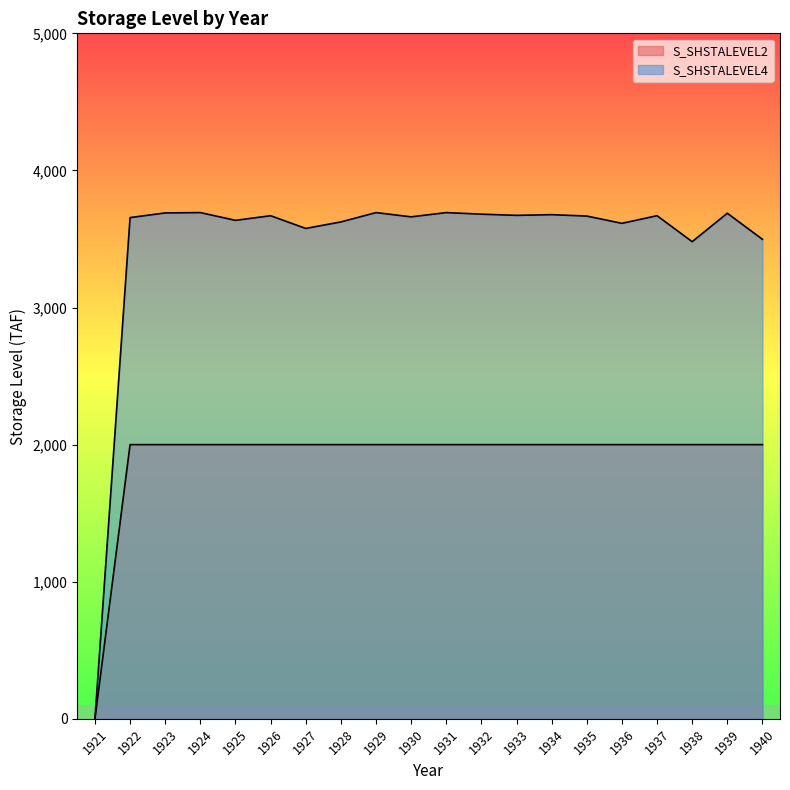

Between 1924 and 1922, which is larger?

1924